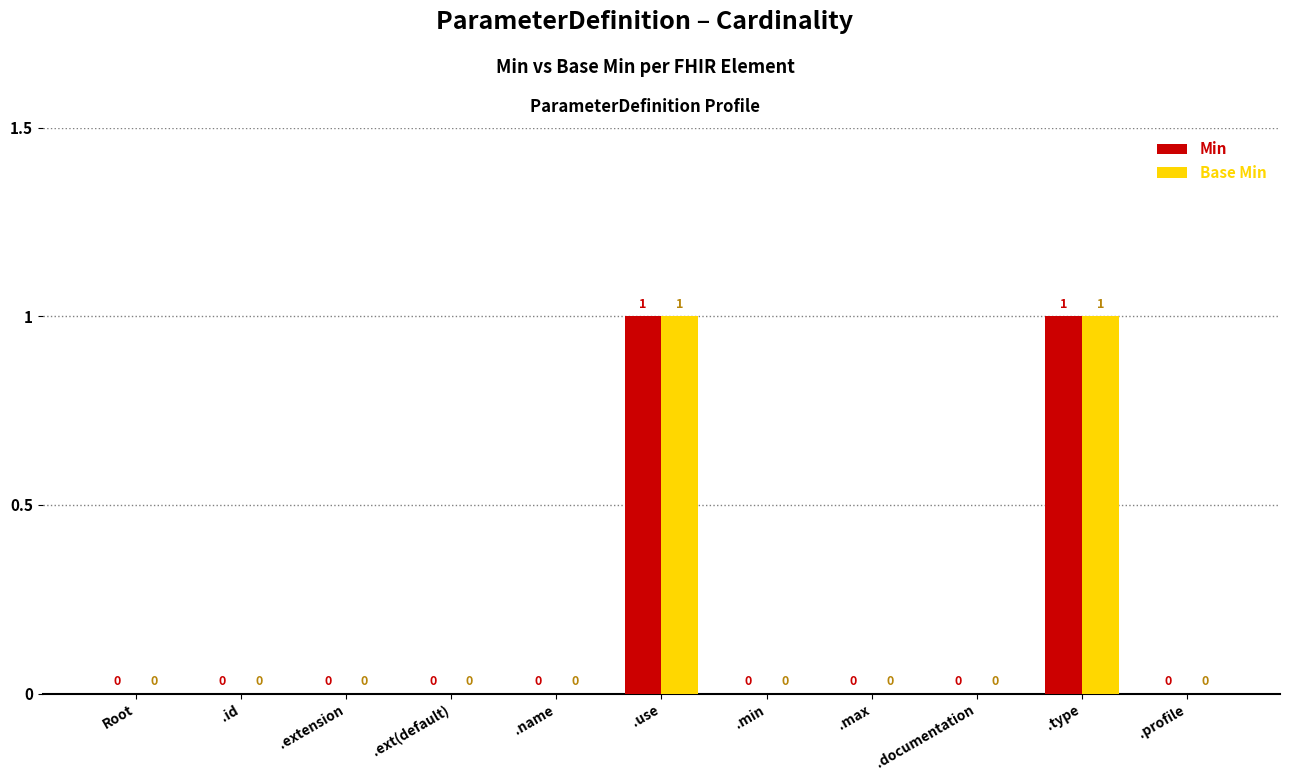

Count the number of categories in the chart.

11